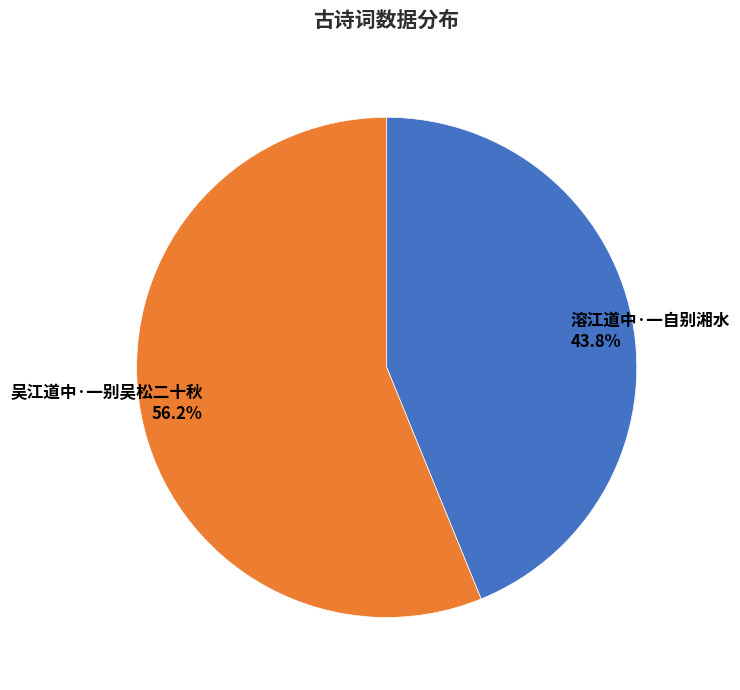

Is there a majority slice in this chart?

Yes